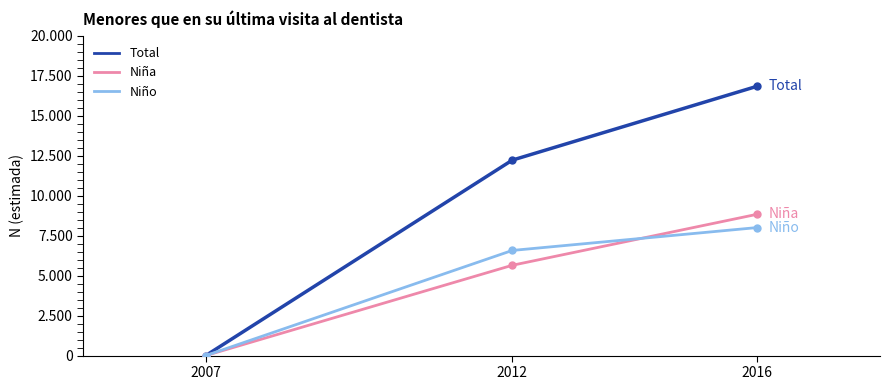

What are all the series names shown in the legend?

Total, Niña, Niño